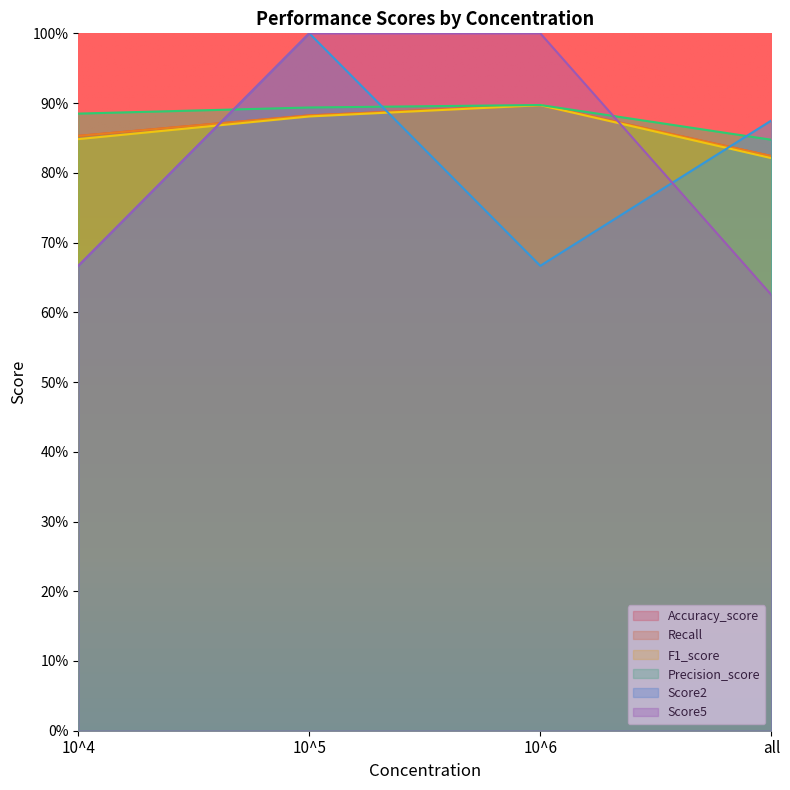

At which label does Recall reach its peak?

10^6